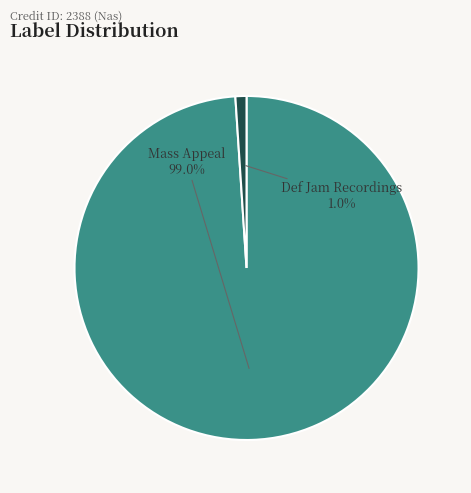

Between Def Jam Recordings and Mass Appeal, which is larger?

Mass Appeal